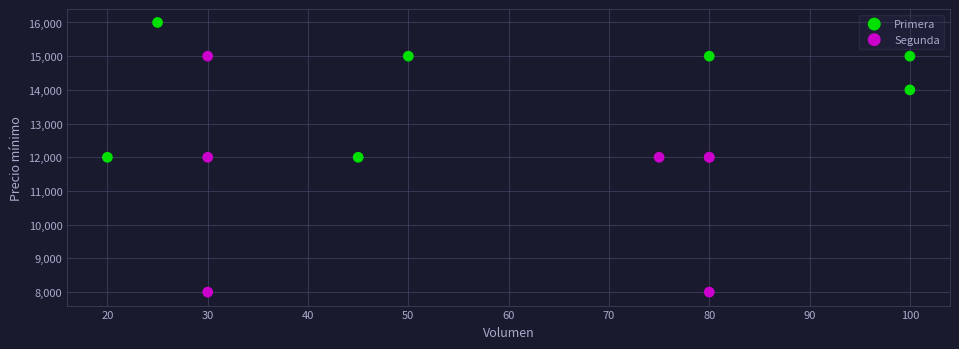

Which series has the widest spread of Y values?

Segunda